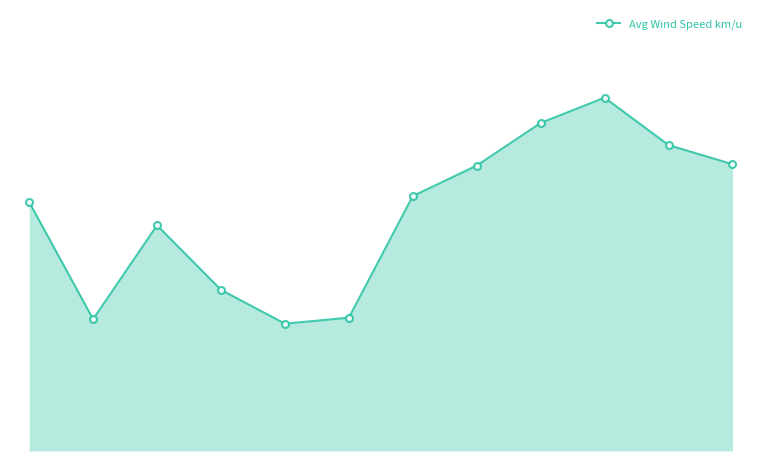

Does the chart have visible grid lines?

No